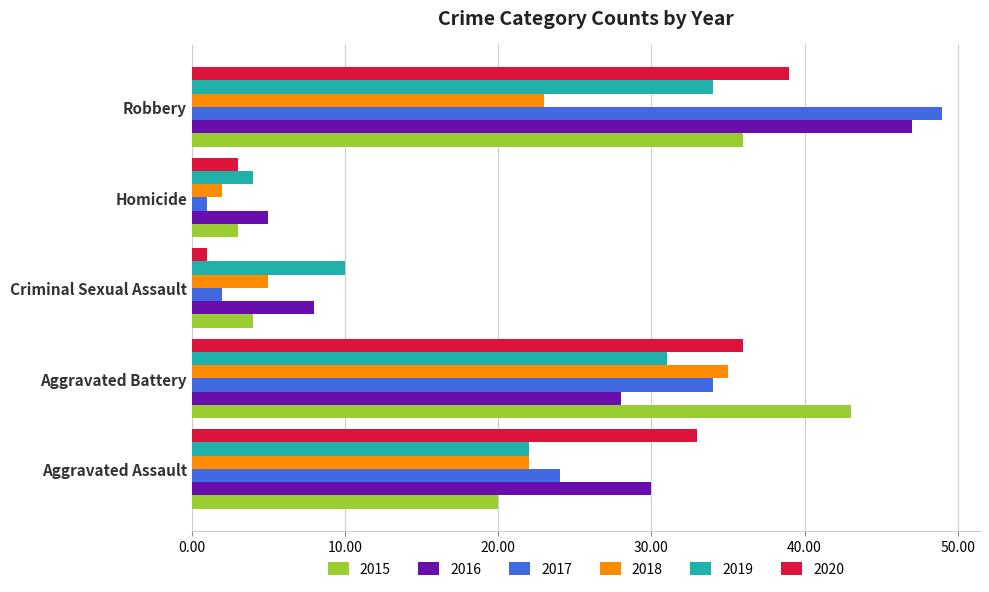

What is the difference between the highest and lowest values at Aggravated Assault?

13